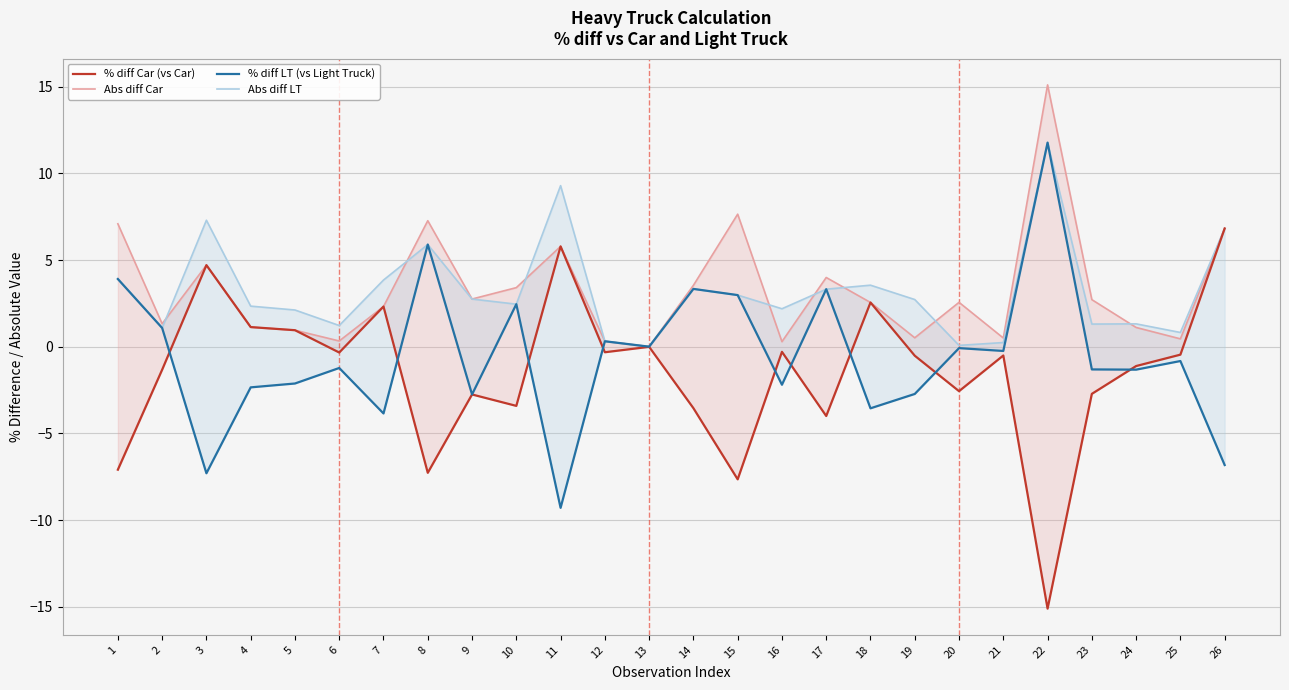

The % diff Car (vs Car) series shows -0.3 at 6. True or false?

True